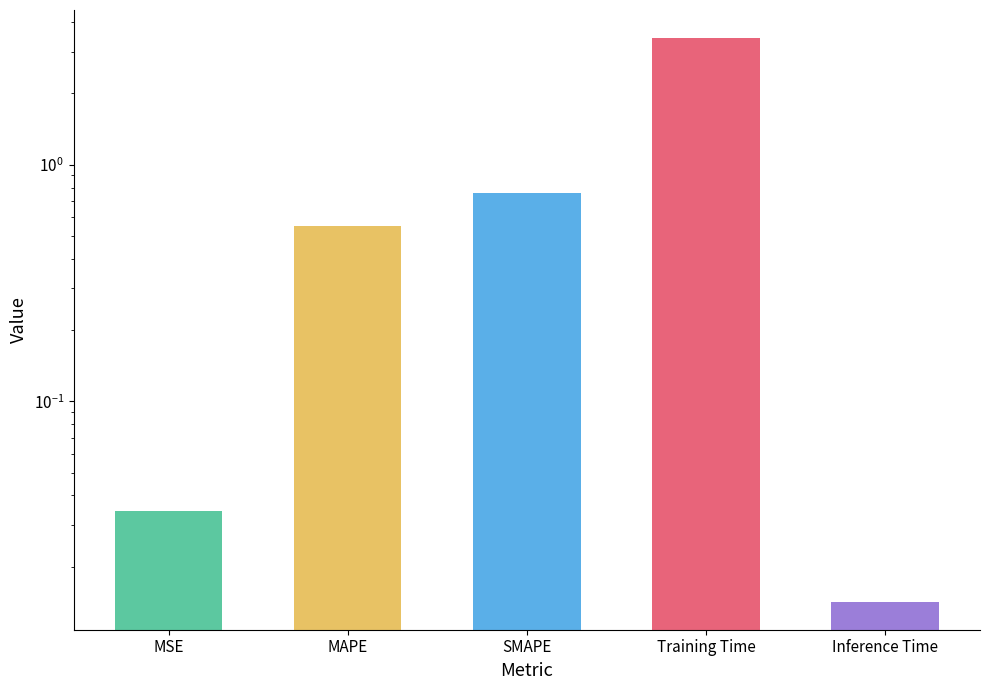

What is the value of the 4th bar from the left?

3.4